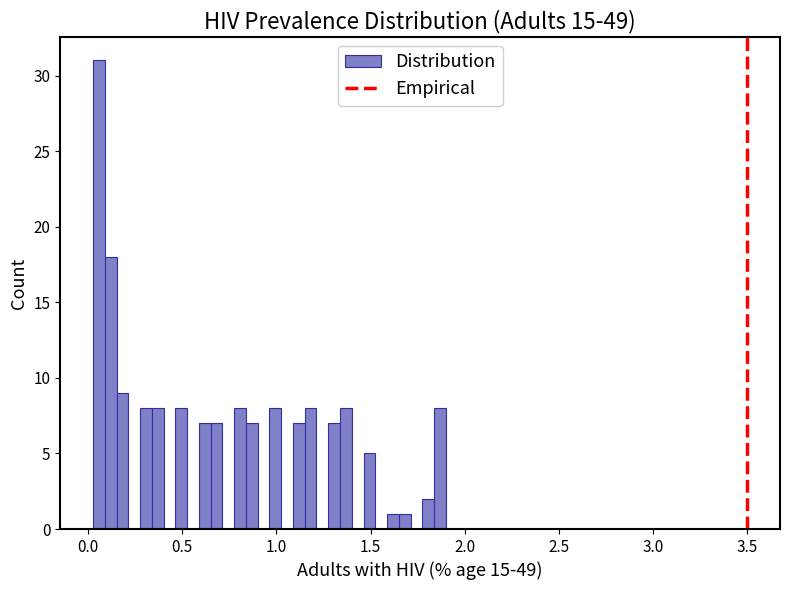

Around what value on the x-axis is the tallest bar? Give the approximate position of its centre, as read against the axis.

0.05